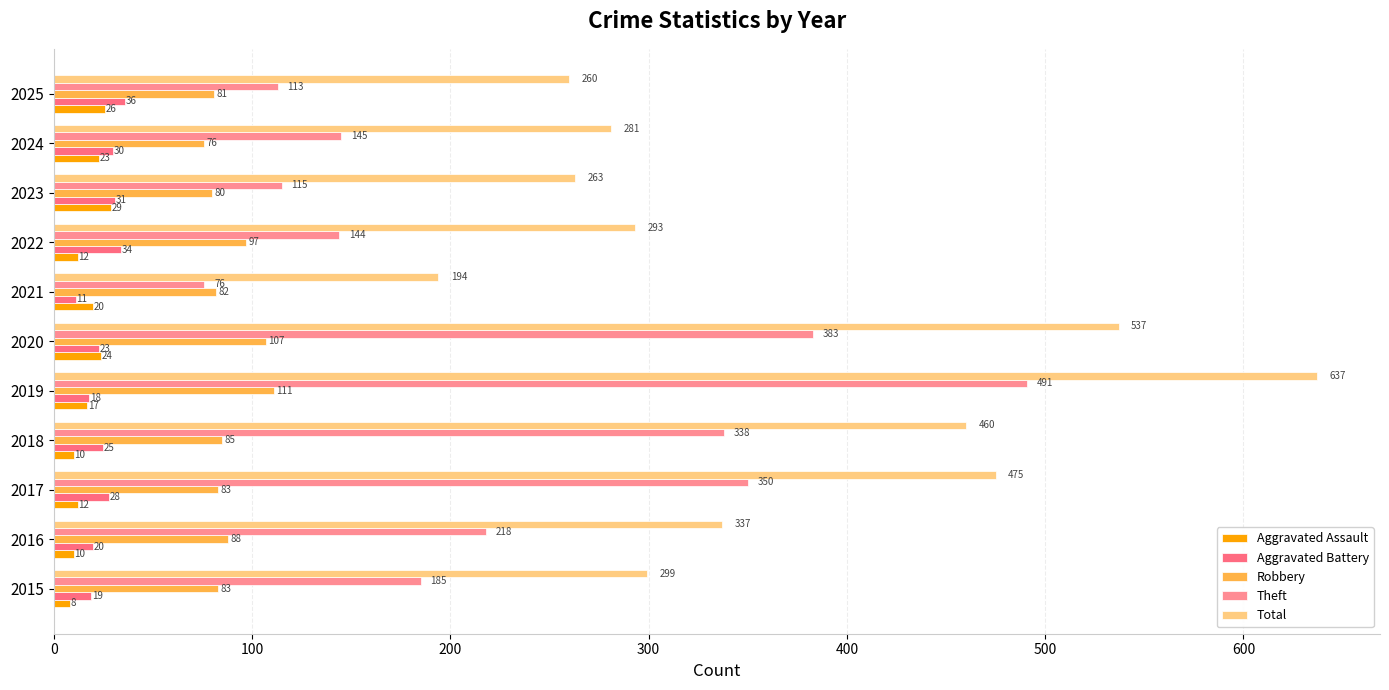

How many values in the Aggravated Assault series are below 17?

5